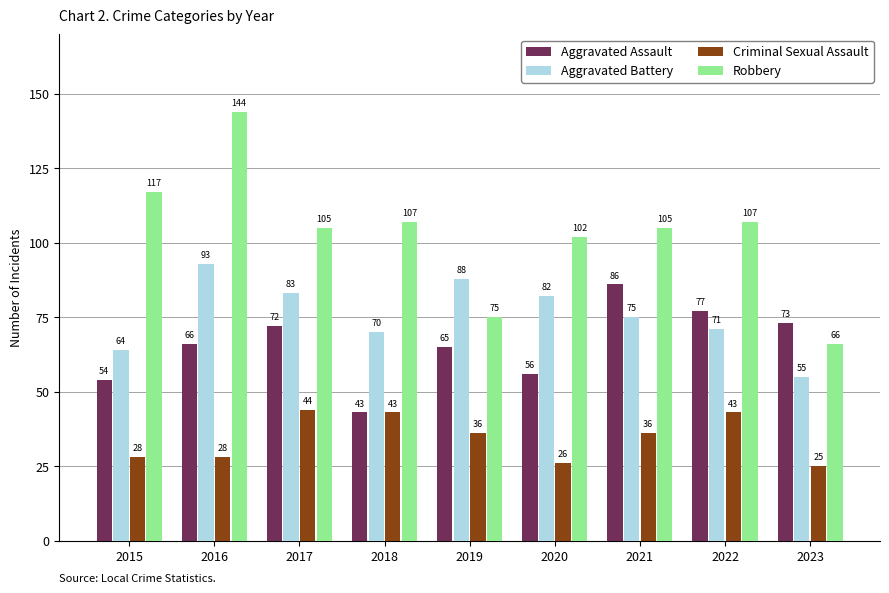

At how many categories does at least one series exceed 28?

9